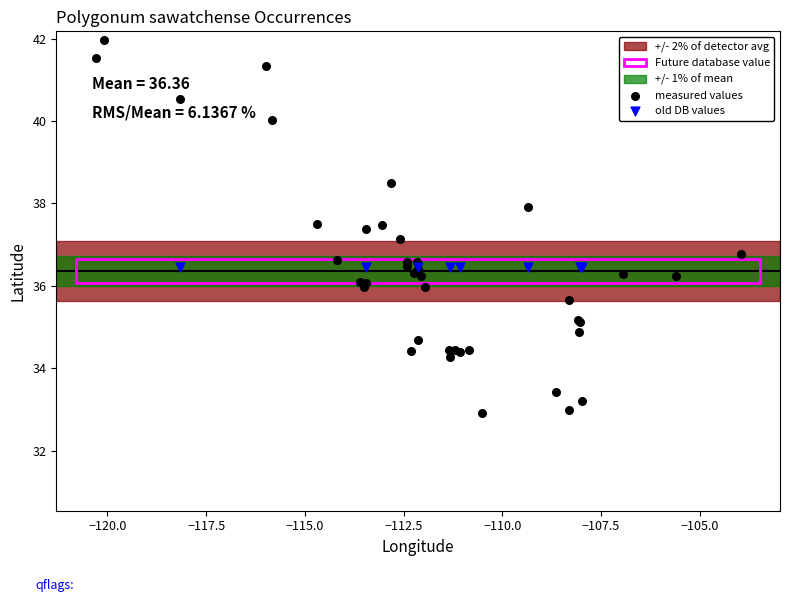

Which series contains the lowest Y value?

measured values